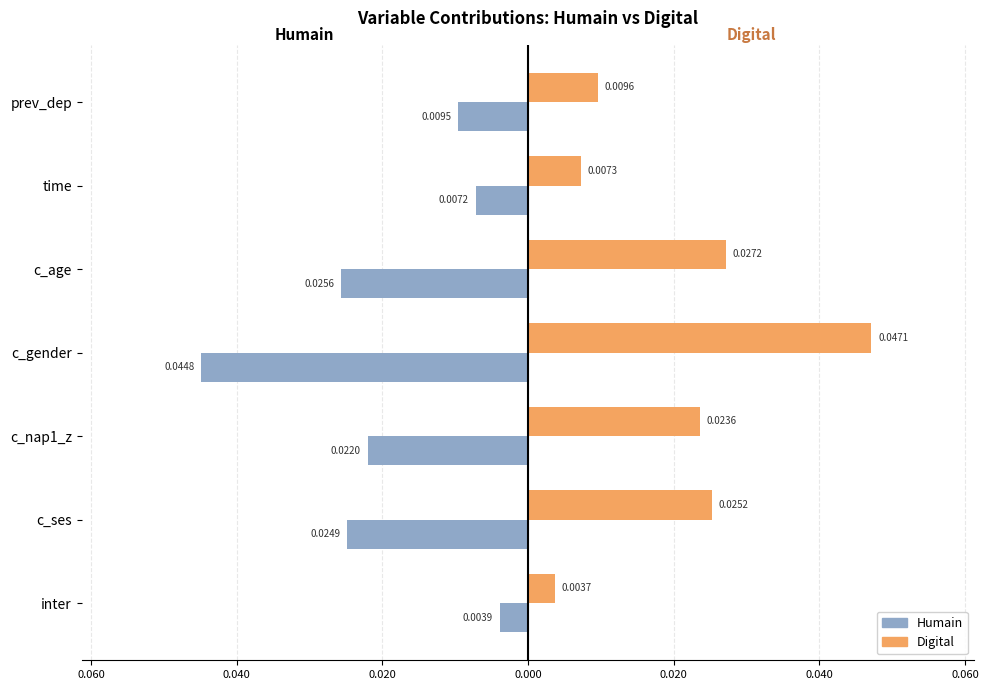

Which series has the largest range (max minus min)?

Digital